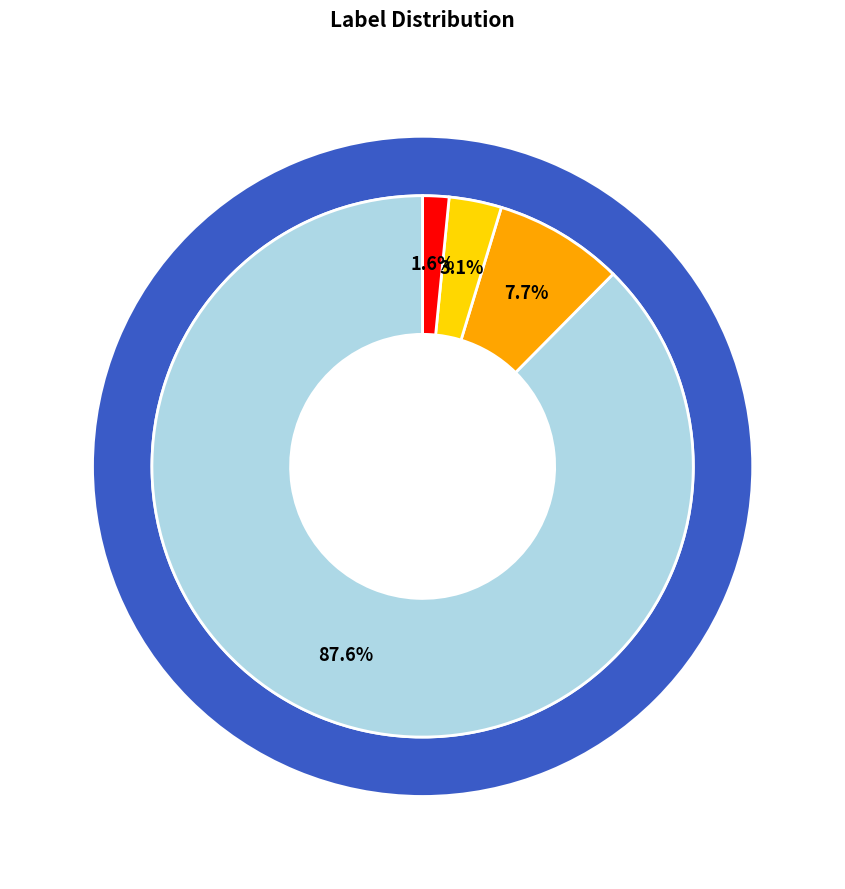

To the nearest percent, what is the difference between the largest and smallest slice percentages?

86%